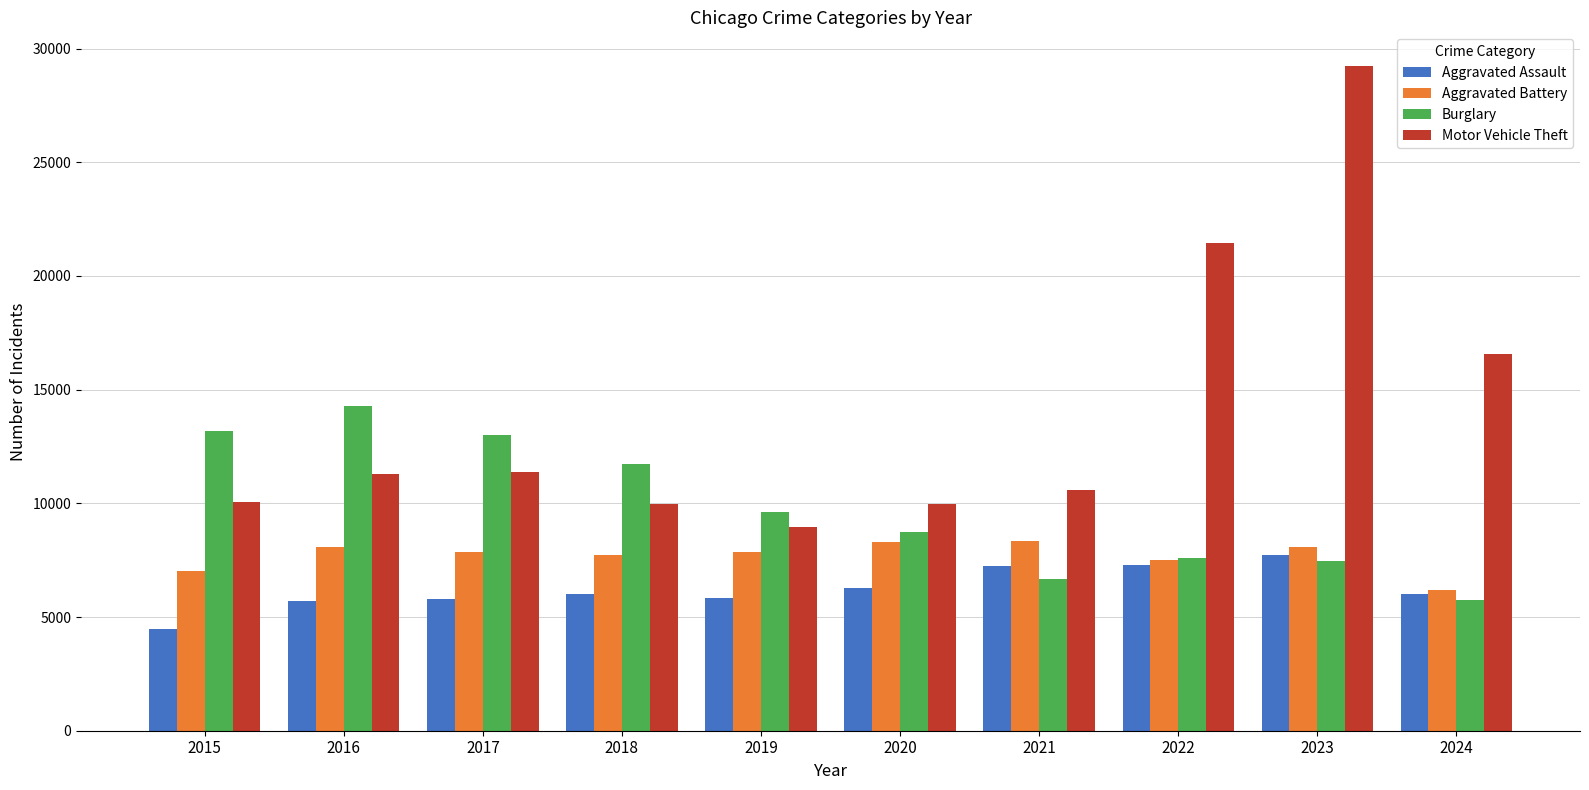

At which category is the sum across all series the highest?

2023